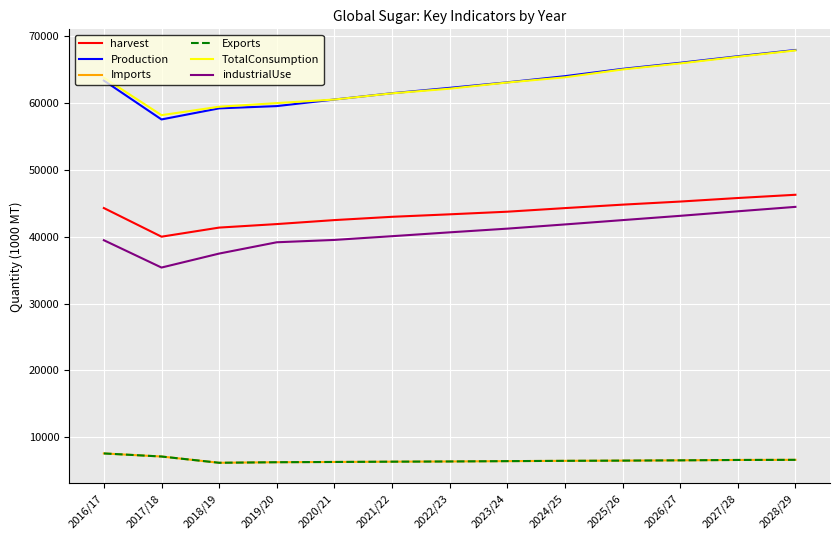

True or false: harvest and Production intersect in this chart.

False